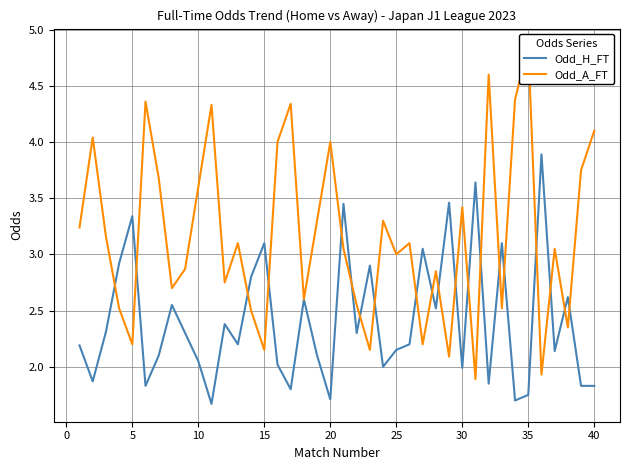

What is the maximum value shown in the chart?

4.8